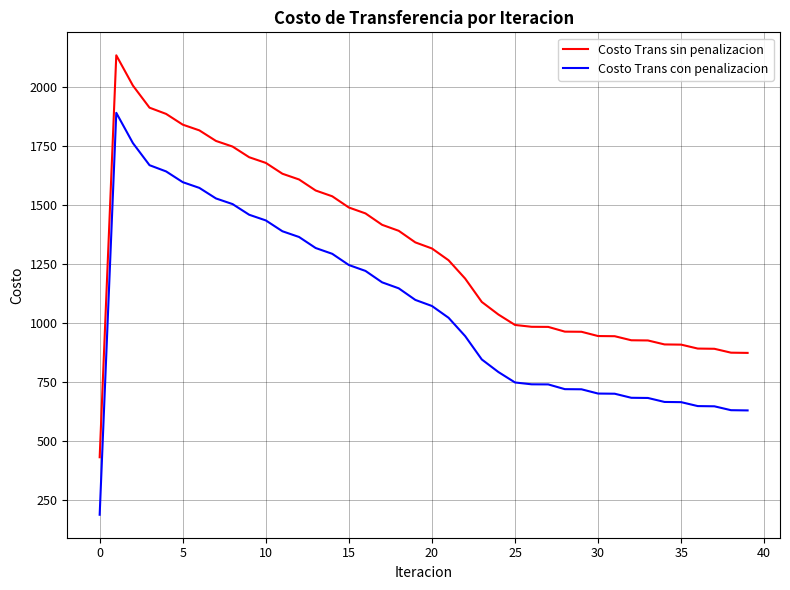

What is the difference between the second highest and second lowest values in the Costo Trans sin penalizacion series?

1132.7